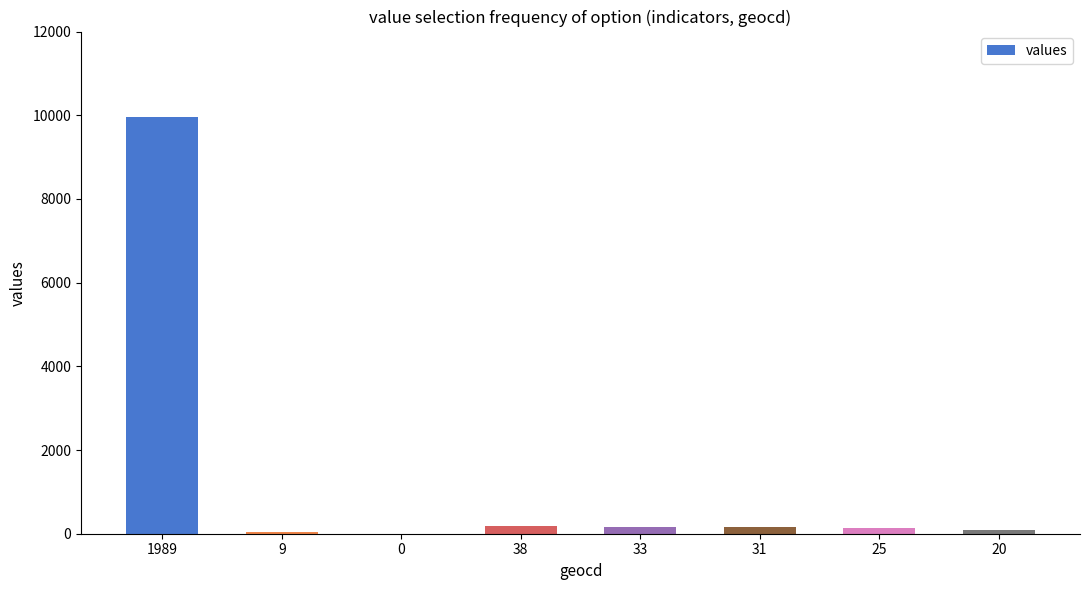

What is the sum of the values at 9 and 38?

235